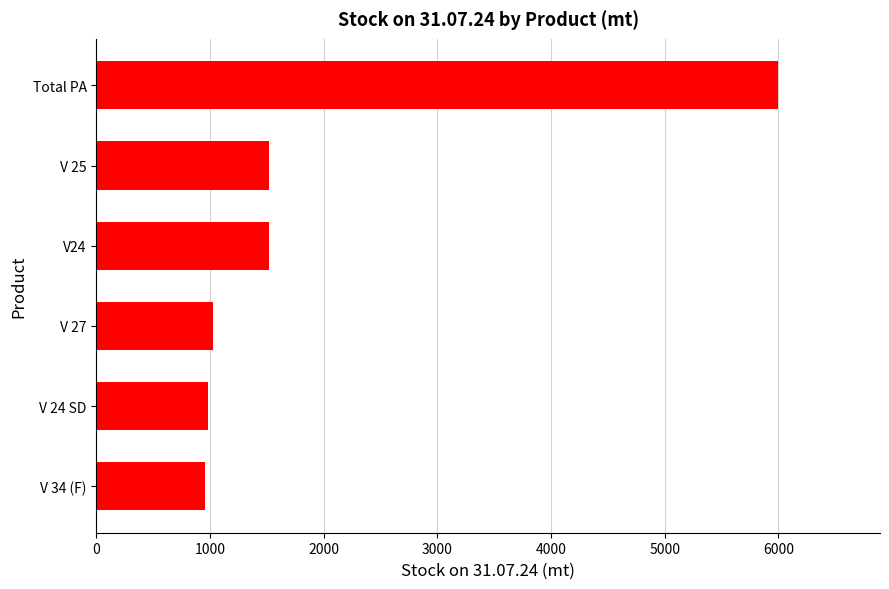

What is the smallest value displayed?

952.4